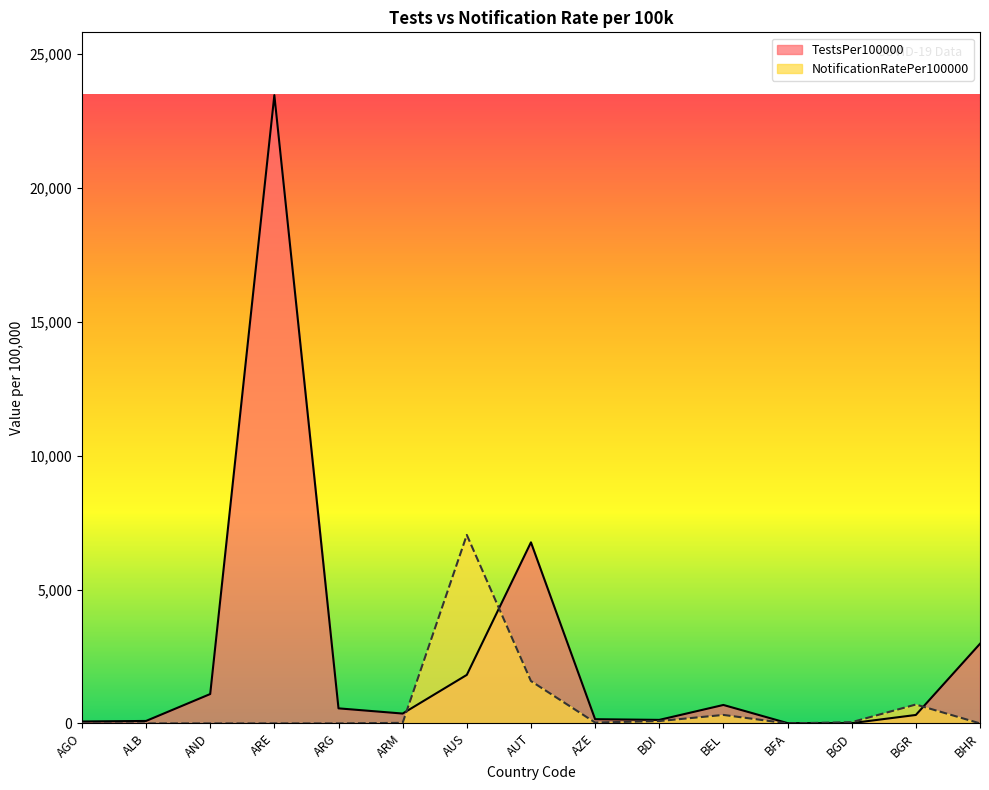

List the series in order of their peak value, highest first.

TestsPer100000, NotificationRatePer100000